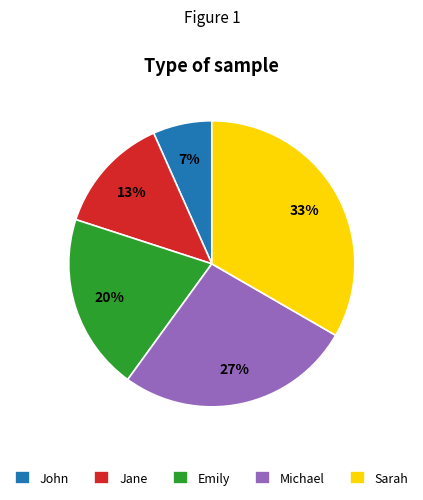

Combined, do Sarah and Emily account for over 50%?

Yes